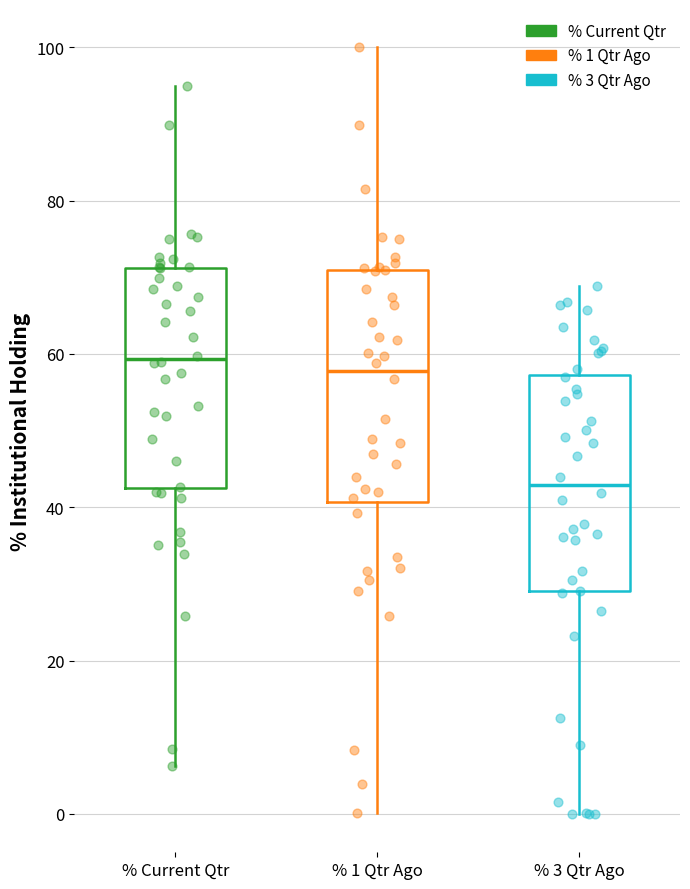

Reading left to right, transcribe this box plot: for each box, give where its median line is, the range the box spans, and where its two whiskers end, as read against the y-axis. The values are not printed on the chart, so give them approximately, as read against the axis.

% Current Qtr: median 60, box 42 to 72, whiskers 6 to 96
% 1 Qtr Ago: median 58, box 40 to 70, whiskers 0 to 100
% 3 Qtr Ago: median 42, box 30 to 58, whiskers 0 to 68